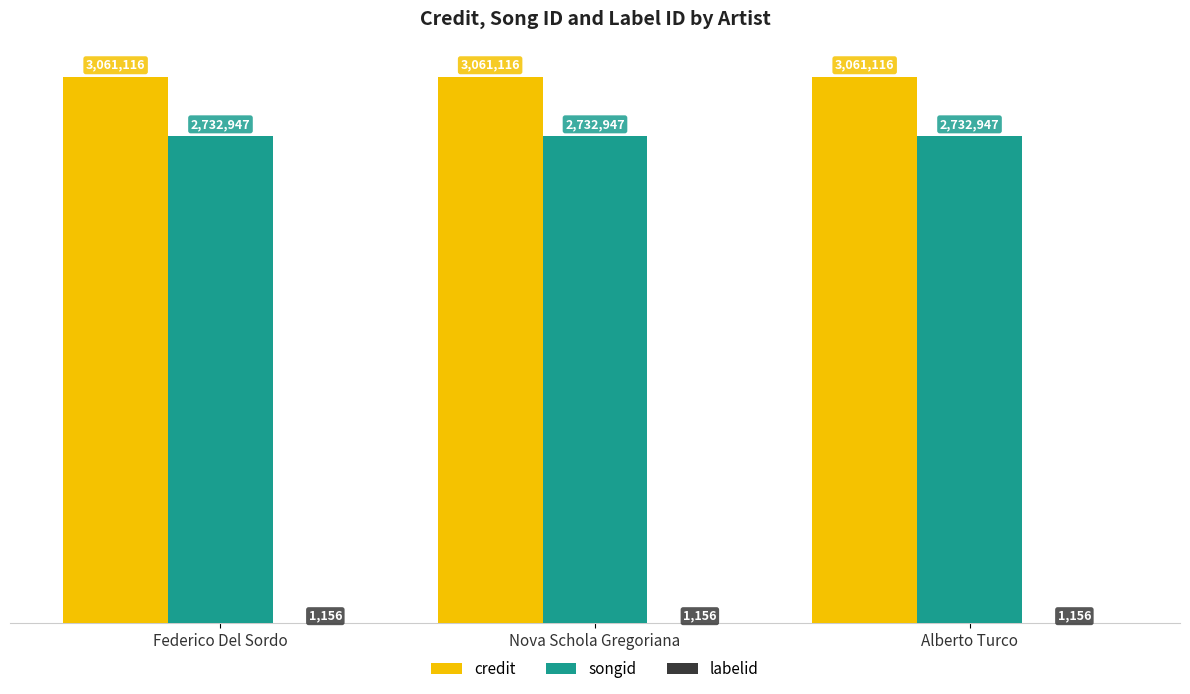

What is the sum of the songid values at Nova Schola Gregoriana and Federico Del Sordo?

5465894